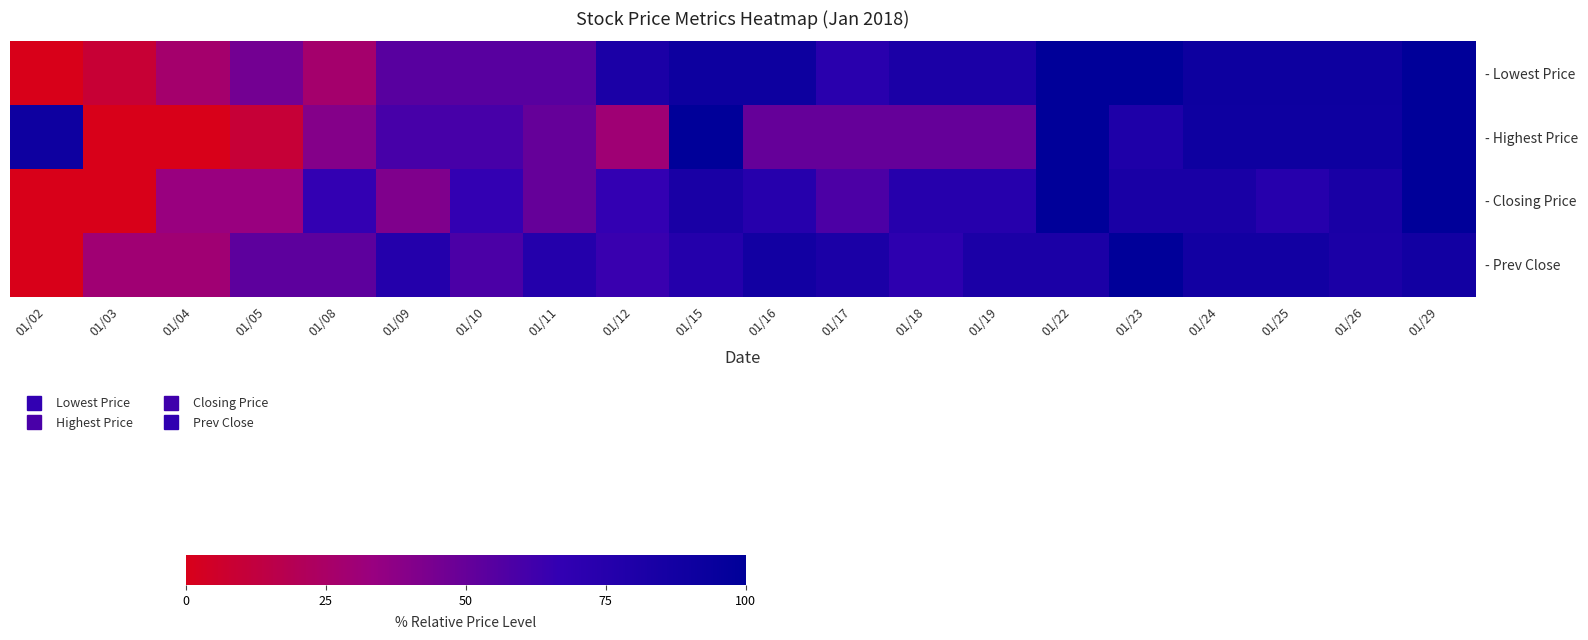

How many series are shown in this chart?

4